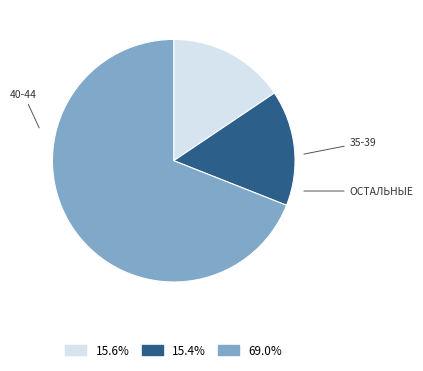

Does any single category account for the majority?

Yes